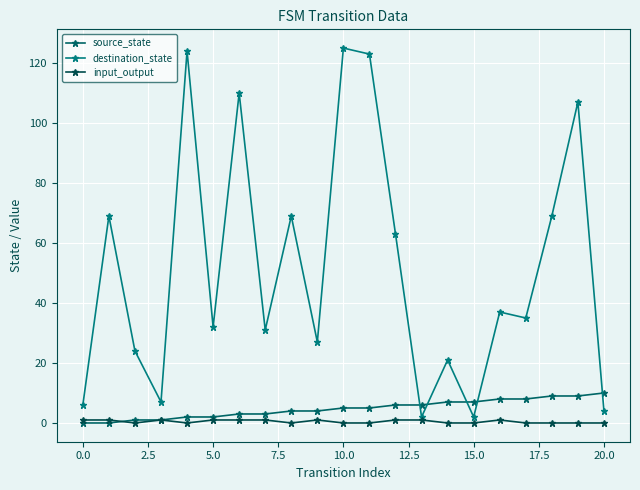

How many values in the source_state series are below 5?

10